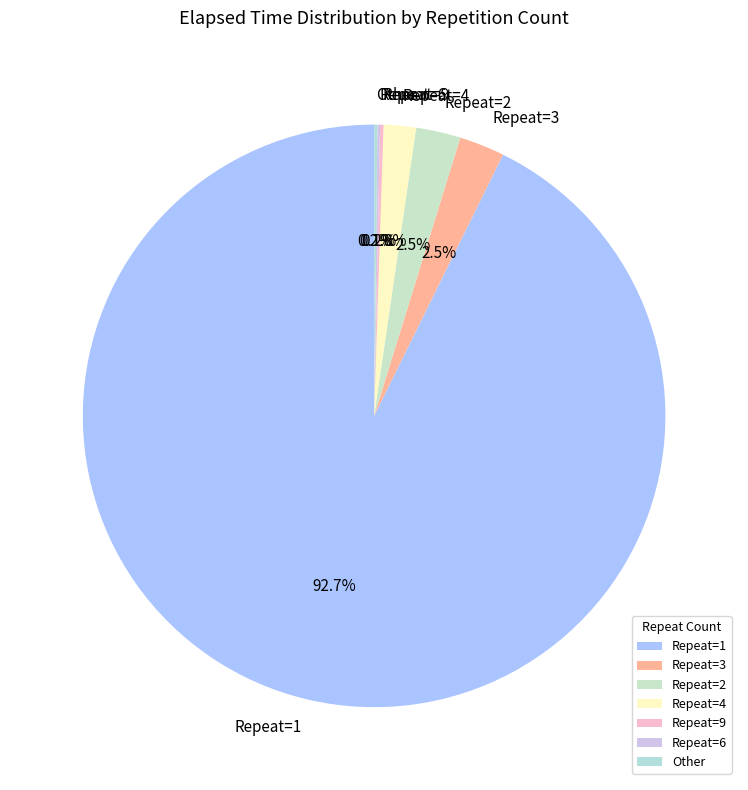

Is Repeat=3 the majority of the pie?

No